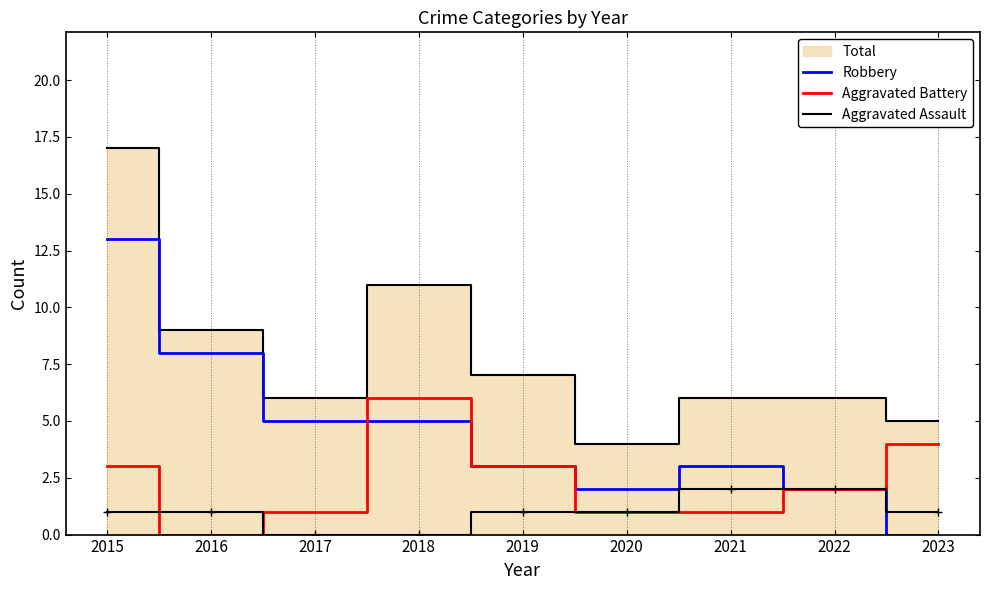

True or false: Robbery and Aggravated Assault cross at least once.

False